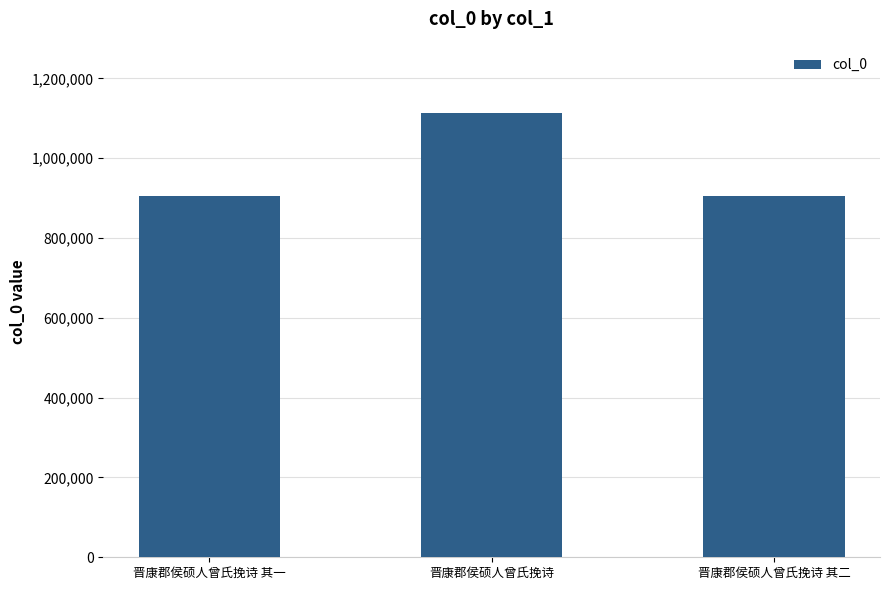

What is the label of the 3rd bar from the left?

晋康郡侯硕人曾氏挽诗 其二